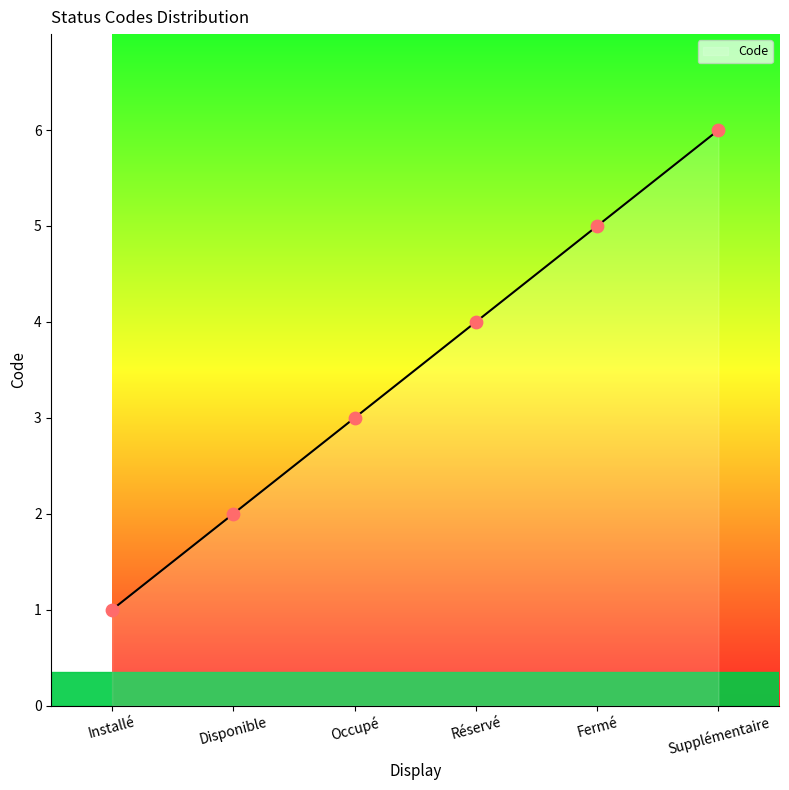

Between Réservé and Disponible, which is larger?

Réservé